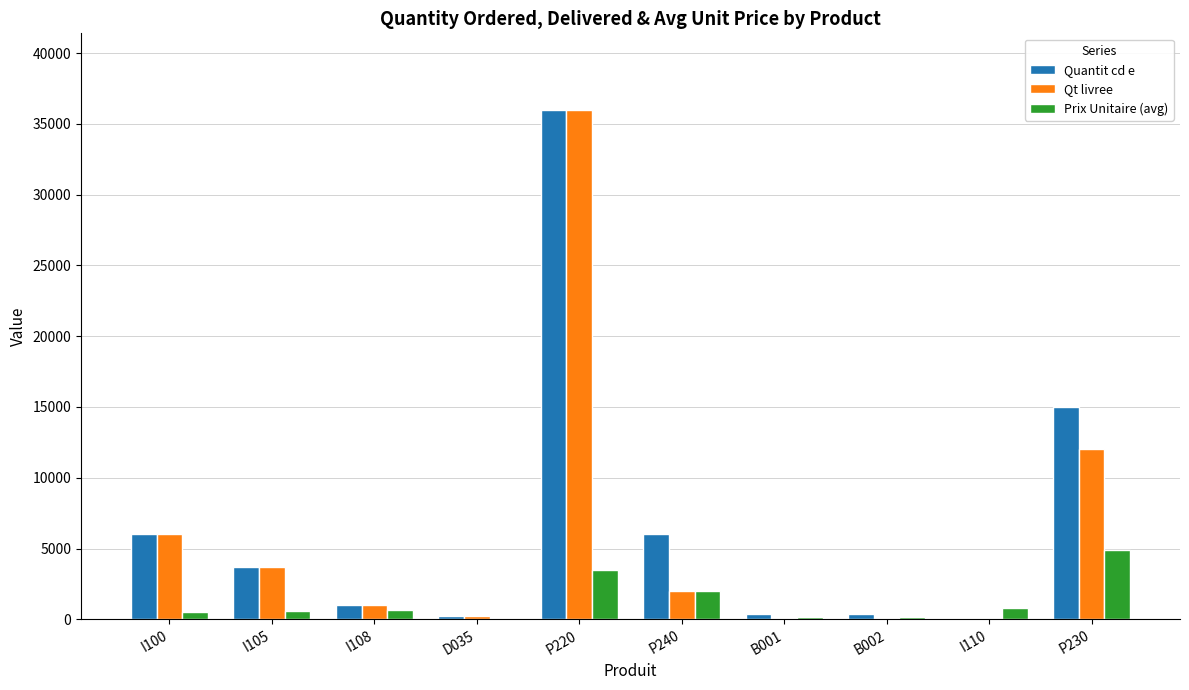

What is the total value across all series at P230?

31900.0